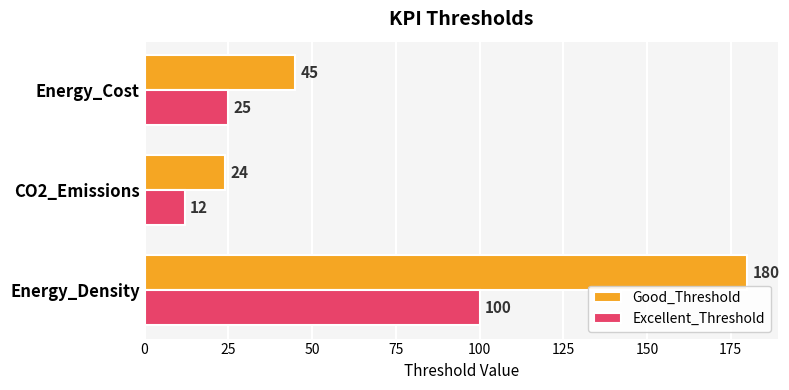

What value does the Good_Threshold series have at Energy_Density, to the nearest 10?

180